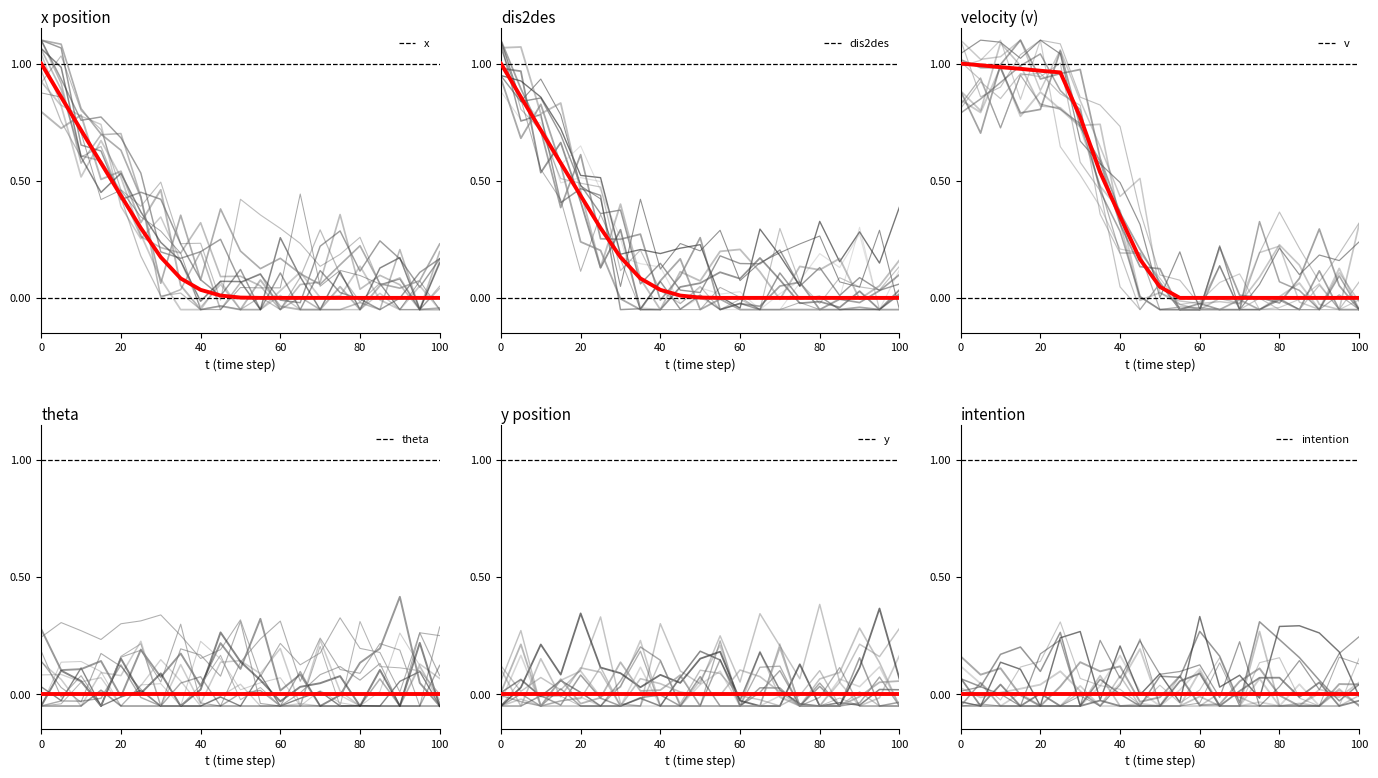

At how many categories does at least one series exceed 0?

11